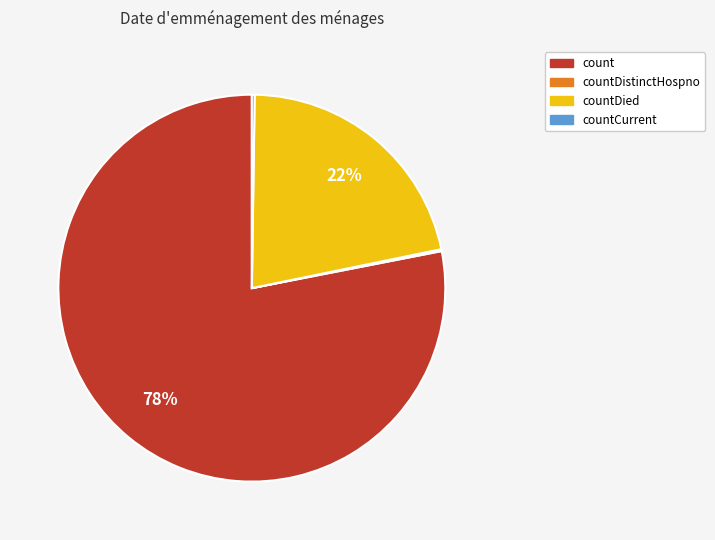

Is there any slice that represents more than half of the pie?

Yes